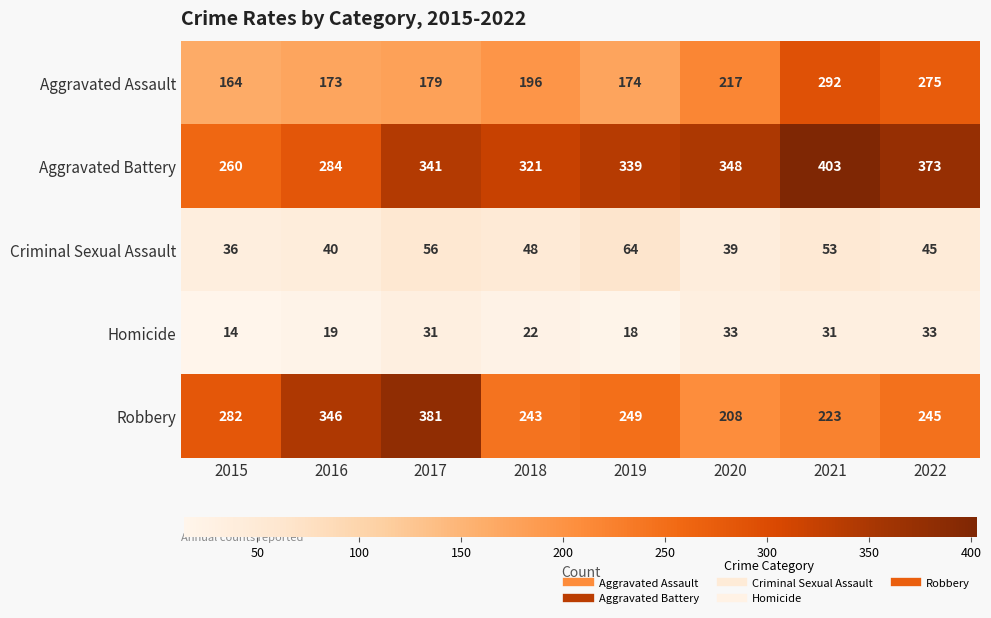

What is the difference between the Robbery values at 2018 and 2015?

39